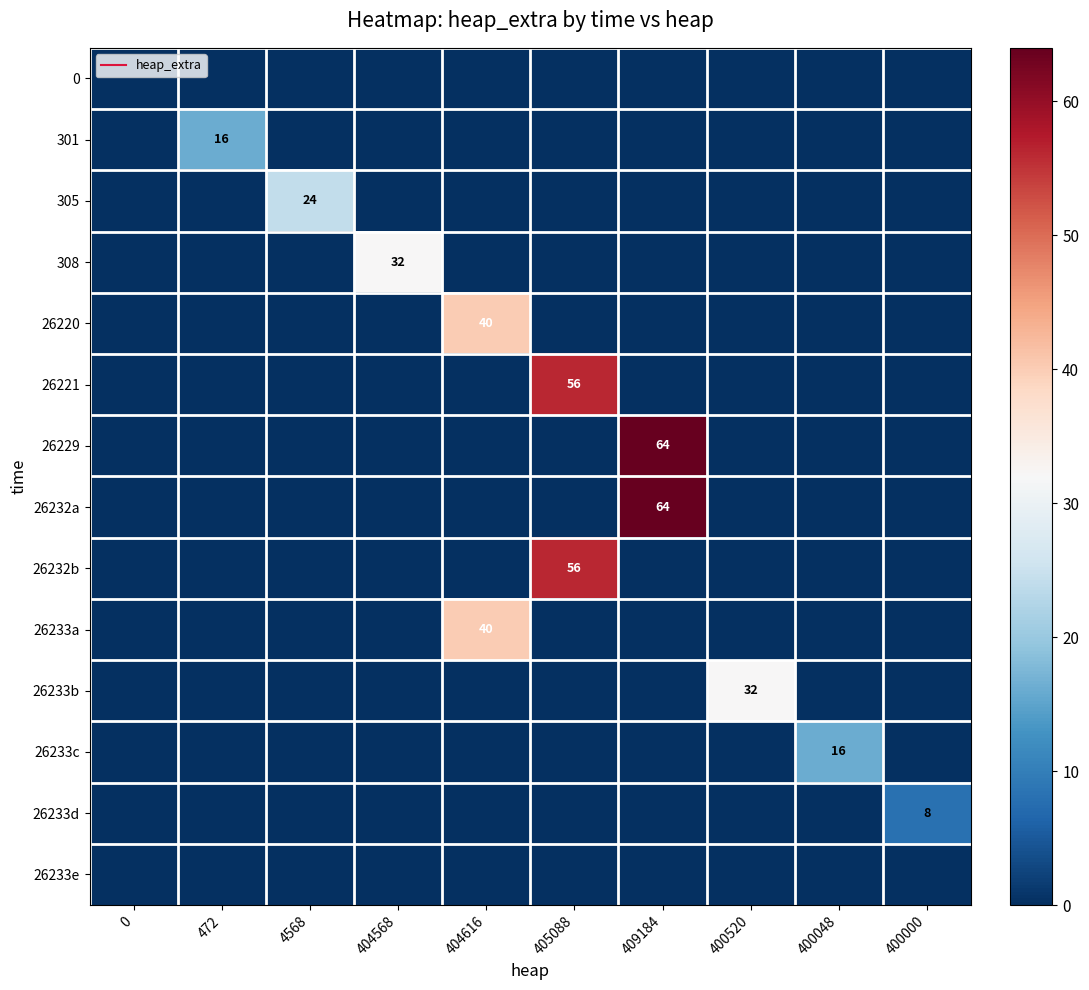

At which category is the sum across all series the highest?

409184